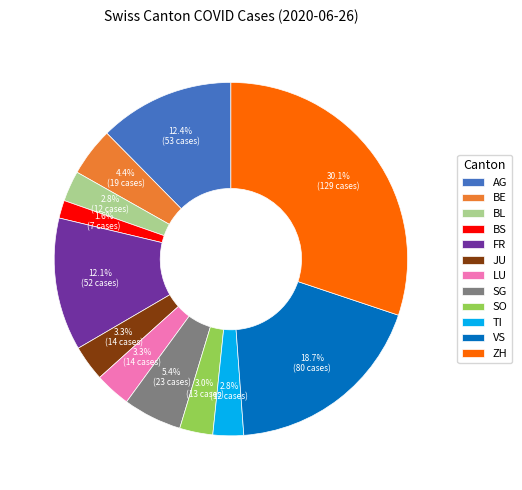

Count the number of slices in the pie.

12